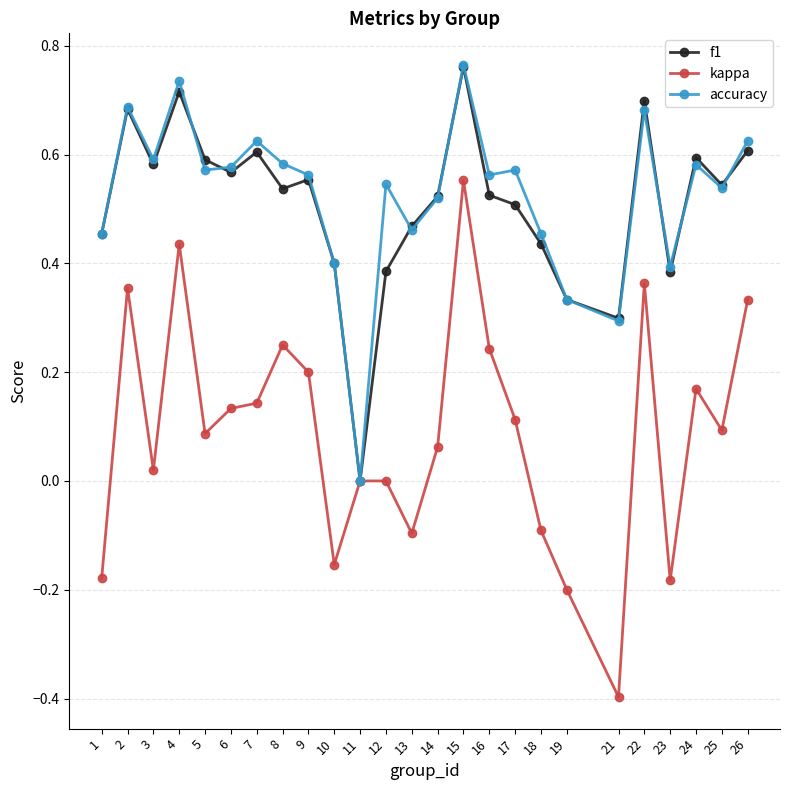

At which category is the sum across all series the highest?

15